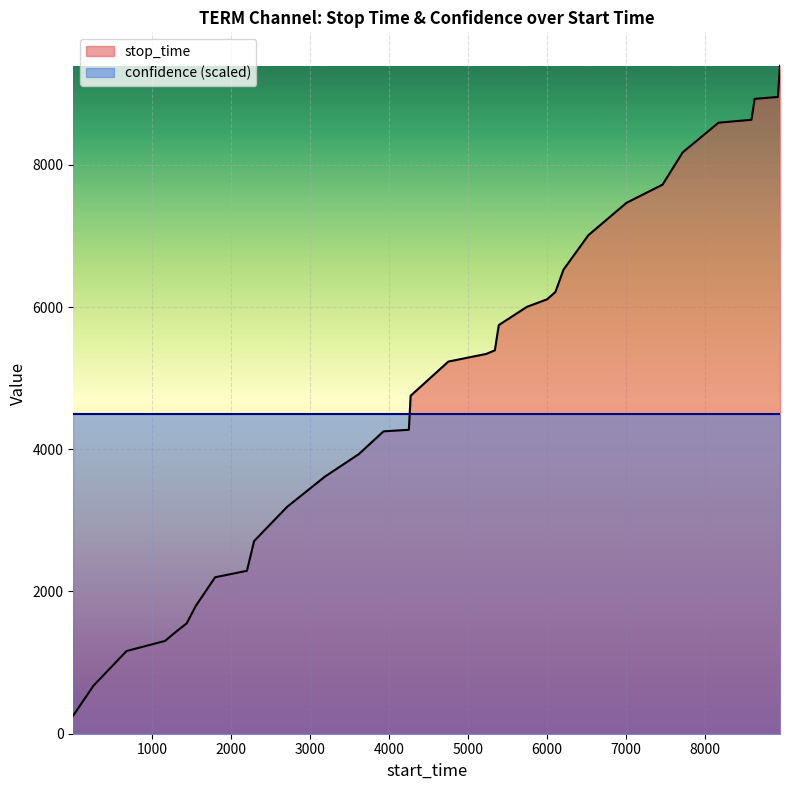

What is the maximum value shown in the chart?

9393.0